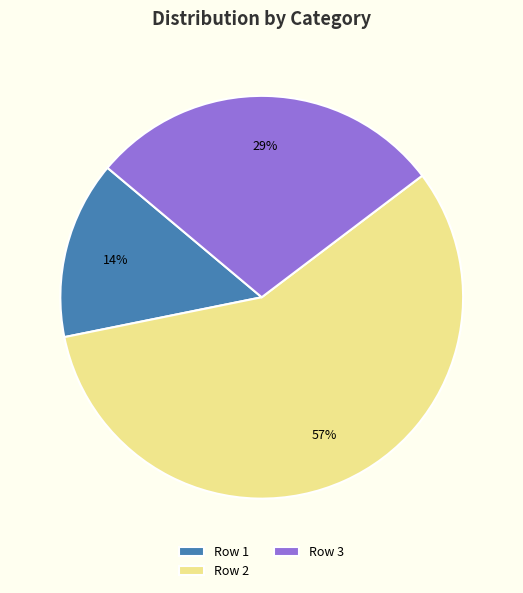

Do Row 2 and Row 3 together represent more than half of the pie?

Yes